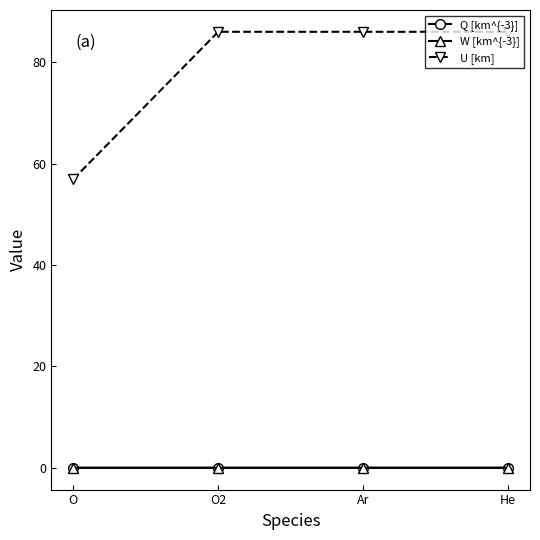

What is the difference between the highest and lowest values at O2?

86.0